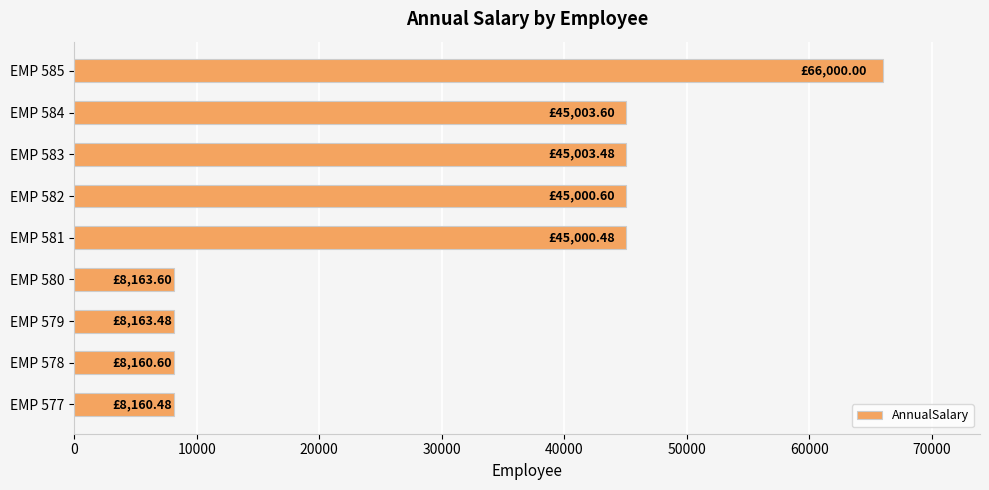

What is the difference between the second highest and second lowest values?

36843.0